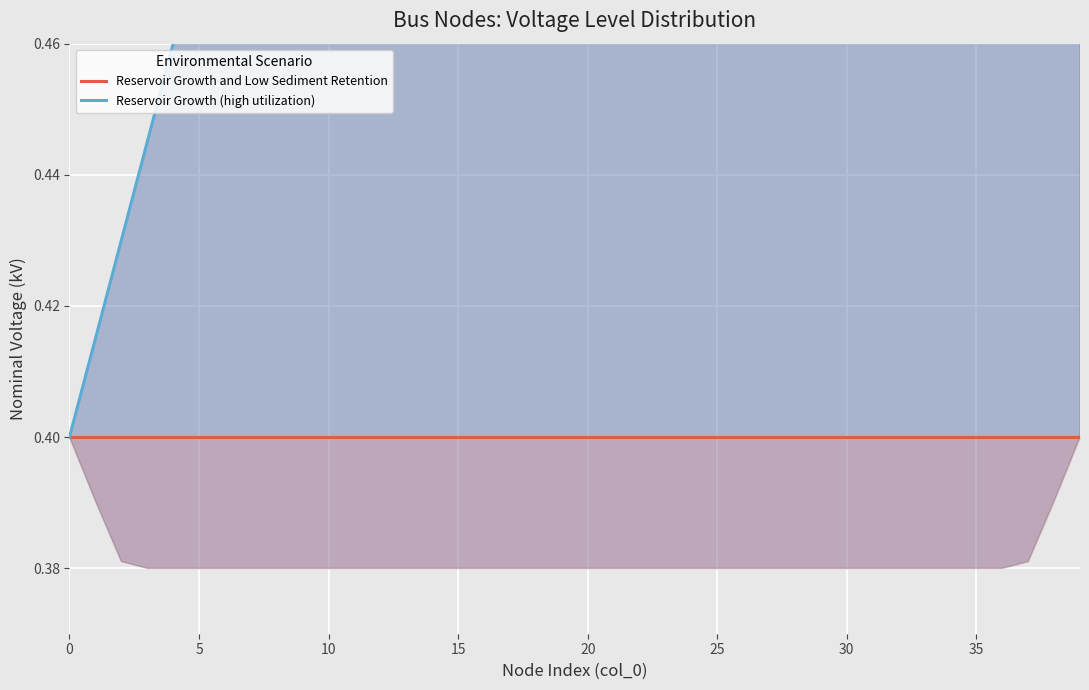

Which series has the largest total across all categories?

Reservoir Growth (high utilization)